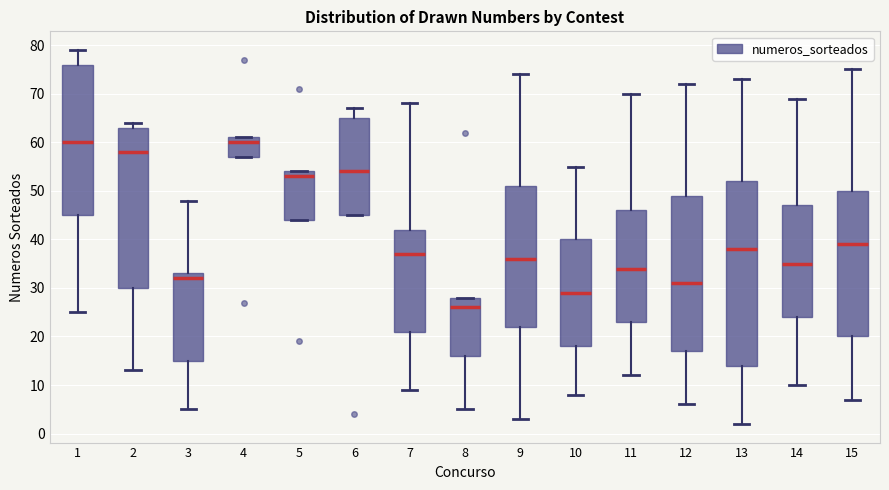

Reading left to right, transcribe this box plot: for each box, give where its median line is, the range the box spans, and where its two whiskers end, as read against the y-axis. The values are not printed on the chart, so give them approximately, as read against the axis.

1: median 60, box 45 to 76, whiskers 25 to 79
2: median 58, box 30 to 63, whiskers 13 to 64
3: median 32, box 15 to 33, whiskers 5 to 48
4: median 60, box 57 to 61, whiskers 57 to 61
5: median 53, box 44 to 54, whiskers 44 to 54
6: median 54, box 45 to 65, whiskers 45 to 67
7: median 37, box 21 to 42, whiskers 9 to 68
8: median 26, box 16 to 28, whiskers 5 to 28
9: median 36, box 22 to 51, whiskers 3 to 74
10: median 29, box 18 to 40, whiskers 8 to 55
11: median 34, box 23 to 46, whiskers 12 to 70
12: median 31, box 17 to 49, whiskers 6 to 72
13: median 38, box 14 to 52, whiskers 2 to 73
14: median 35, box 24 to 47, whiskers 10 to 69
15: median 39, box 20 to 50, whiskers 7 to 75